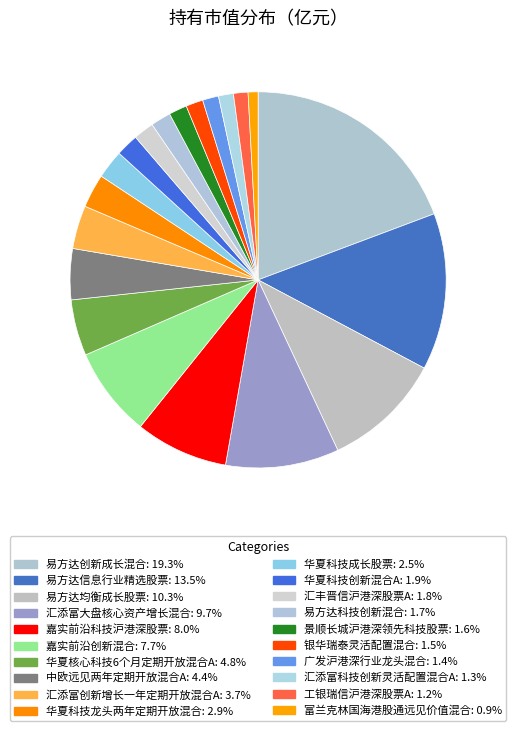

What percentage is the 易方达科技创新混合 slice, to the nearest percent?

2%